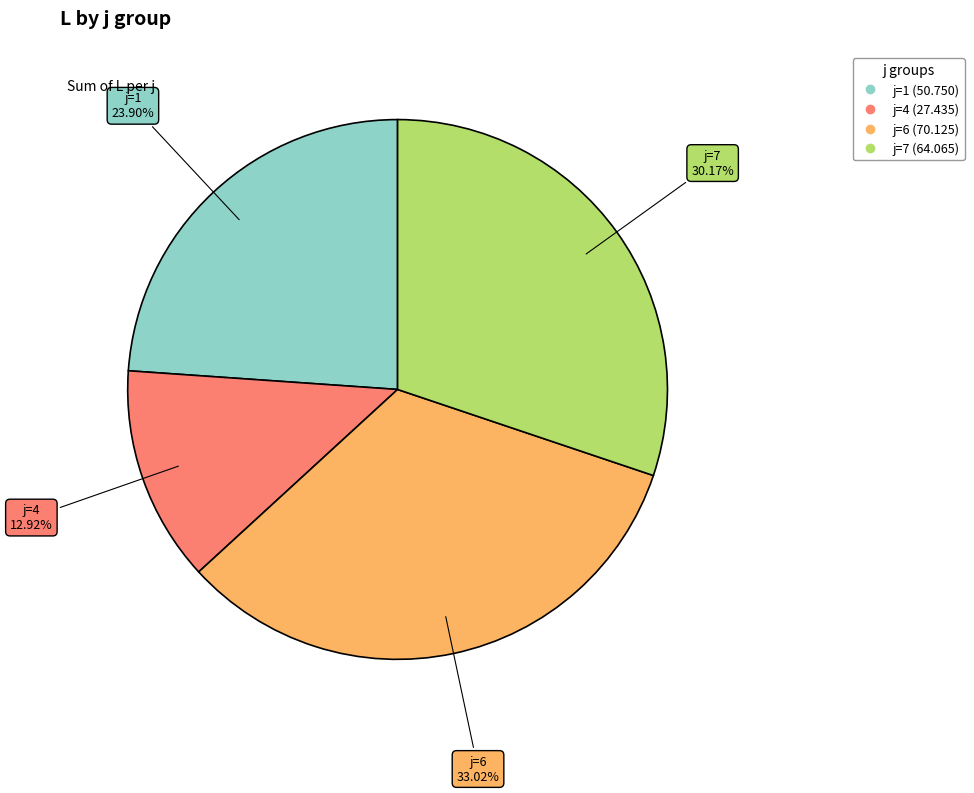

Is there a majority slice in this chart?

No